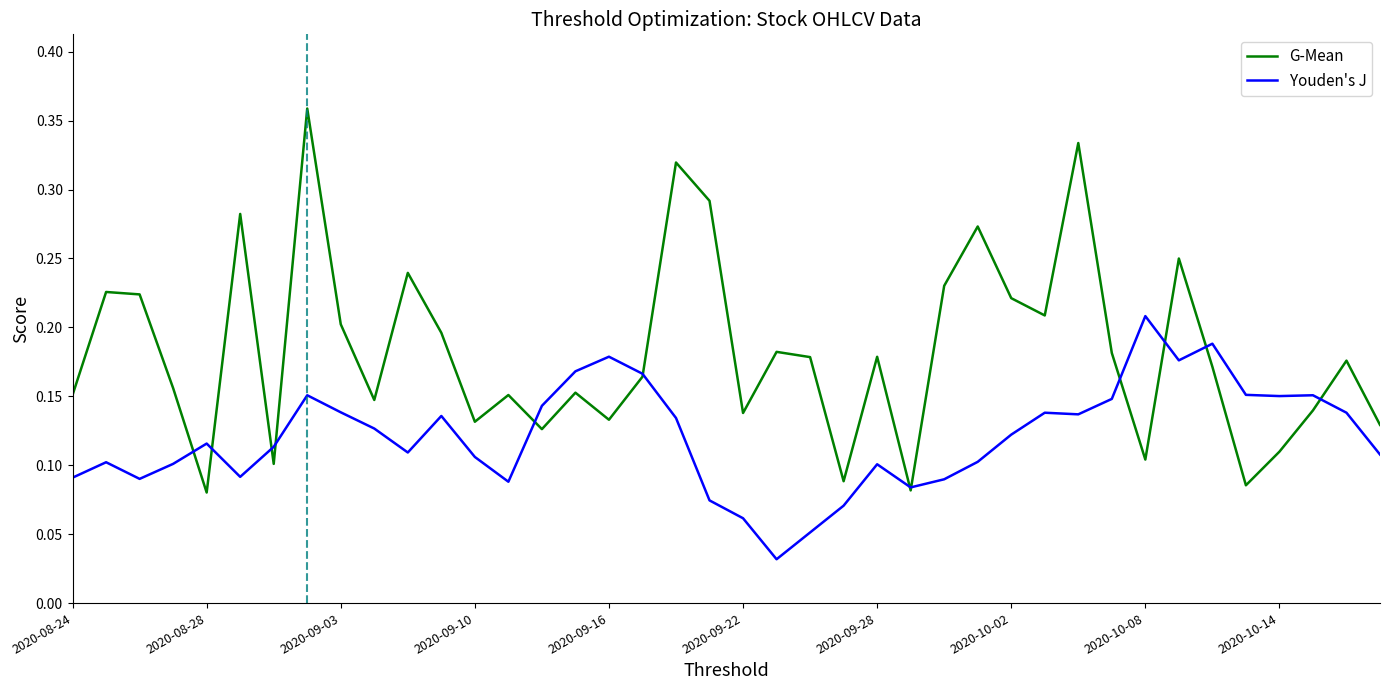

How many lines are shown in the chart?

2